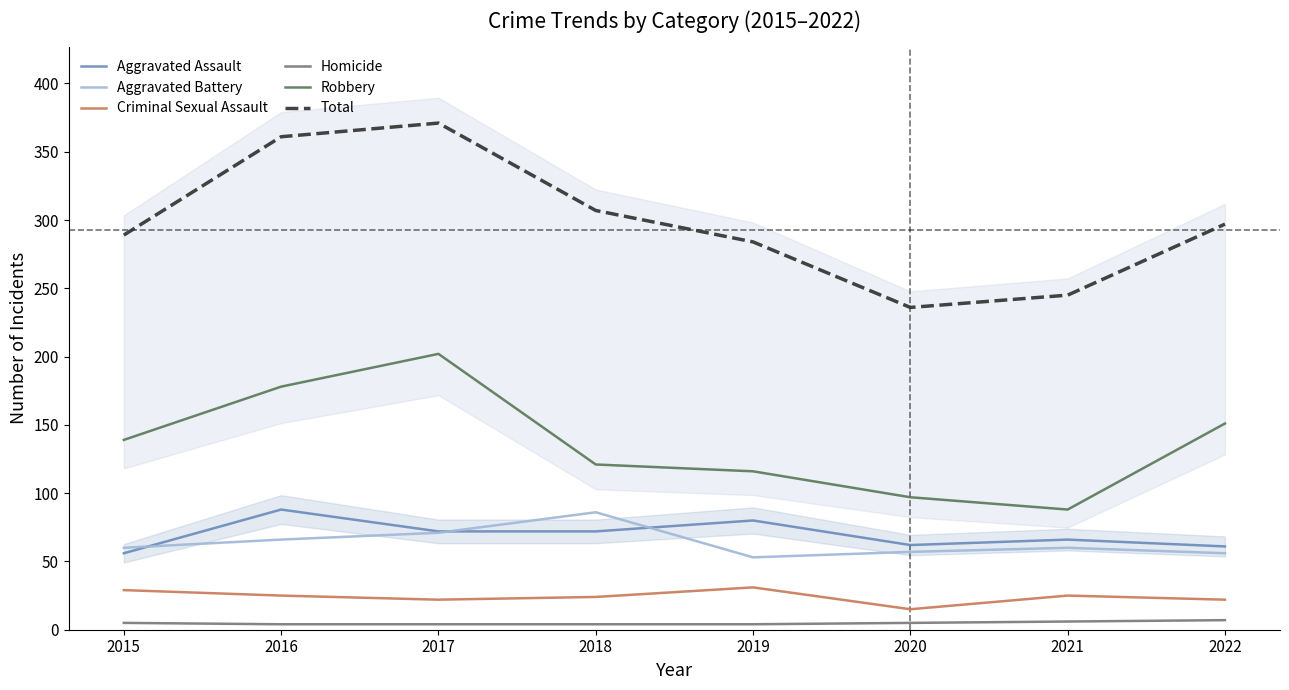

Reading right to left, extract all data points from this chart.

Aggravated Assault: 2022=61	2021=66	2020=62	2019=80	2018=72	2017=72	2016=88	2015=56
Aggravated Battery: 2022=56	2021=60	2020=57	2019=53	2018=86	2017=71	2016=66	2015=60
Criminal Sexual Assault: 2022=22	2021=25	2020=15	2019=31	2018=24	2017=22	2016=25	2015=29
Homicide: 2022=7	2021=6	2020=5	2019=4	2018=4	2017=4	2016=4	2015=5
Robbery: 2022=151	2021=88	2020=97	2019=116	2018=121	2017=202	2016=178	2015=139
Total: 2022=297	2021=245	2020=236	2019=284	2018=307	2017=371	2016=361	2015=289